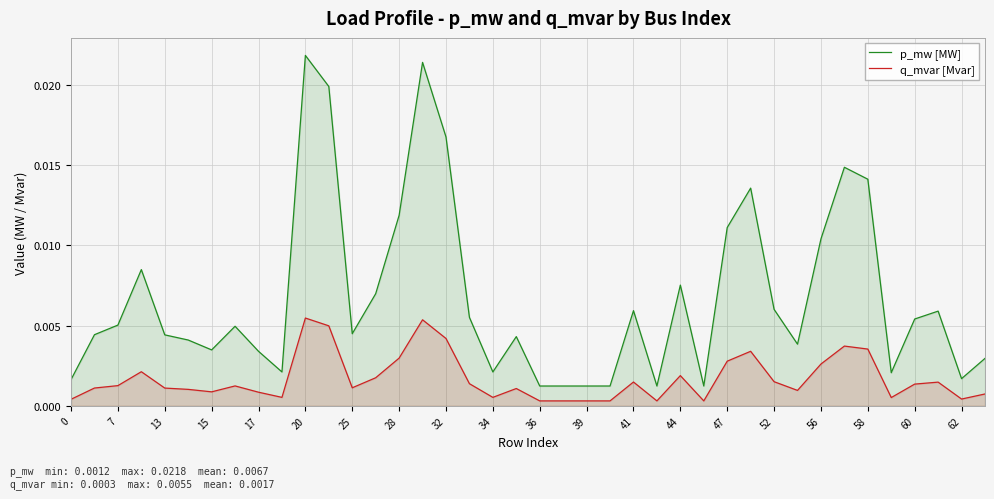

How many lines are shown in the chart?

2